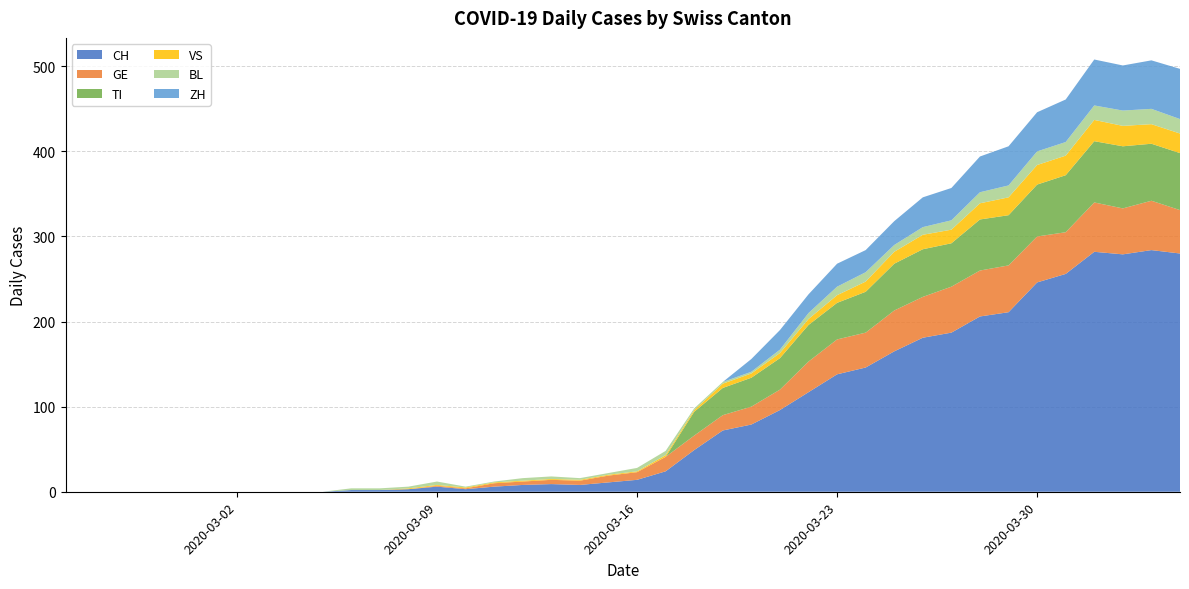

Reading left to right, extract all data points from this chart.

CH: 0	0	0	0	0	0	0	0	0	0	2	2	3	6	3	6	8	9	8	11	14	24	49	72	79	96	117	138	146	165	181	187	206	211	246	256	282	279	284	280
GE: 0	0	0	0	0	0	0	0	0	0	0	0	0	1	1	4	4	5	5	8	9	17	17	18	21	24	36	41	41	48	48	54	54	55	54	49	58	54	58	51
TI: 0	0	0	0	0	0	0	0	0	0	0	0	0	0	0	0	0	0	0	0	0	0	28	32	34	37	43	43	48	55	56	51	60	59	61	67	72	73	67	67
VS: 0	0	0	0	0	0	0	0	0	0	0	0	1	1	1	1	1	1	1	1	1	2	2	5	5	6	7	9	12	14	17	16	19	21	23	23	25	24	23	23
BL: 0	0	0	0	0	0	0	0	0	0	2	2	2	4	1	1	3	3	2	2	4	5	2	2	2	4	7	10	11	8	9	11	13	14	16	16	17	18	18	17
ZH: 0	0	0	0	0	0	0	0	0	0	0	0	0	0	0	0	0	0	0	0	0	0	0	0	15	23	22	27	26	28	35	38	42	46	46	50	54	53	57	59